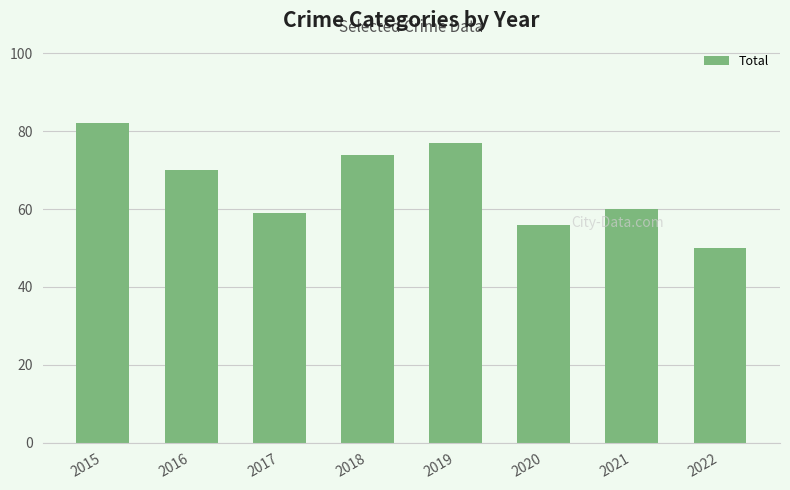

What is the smallest value displayed?

50